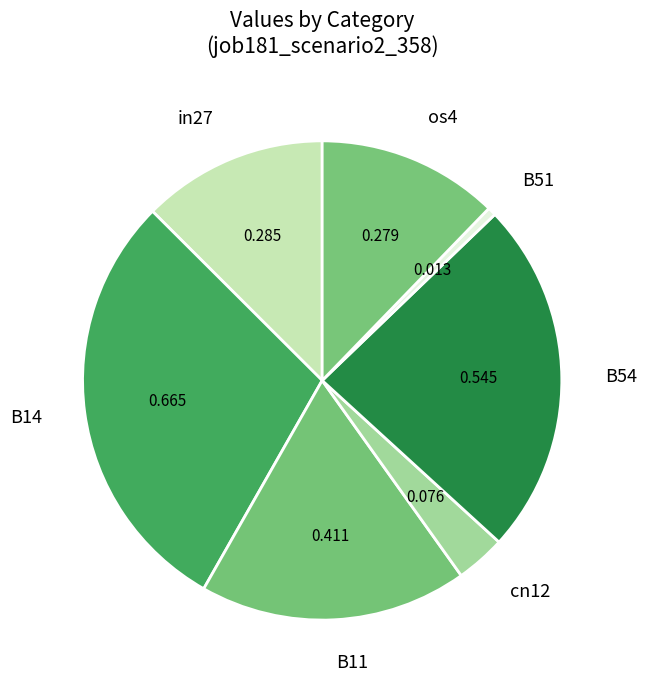

Is it true that B54 is 36% of the pie?

False